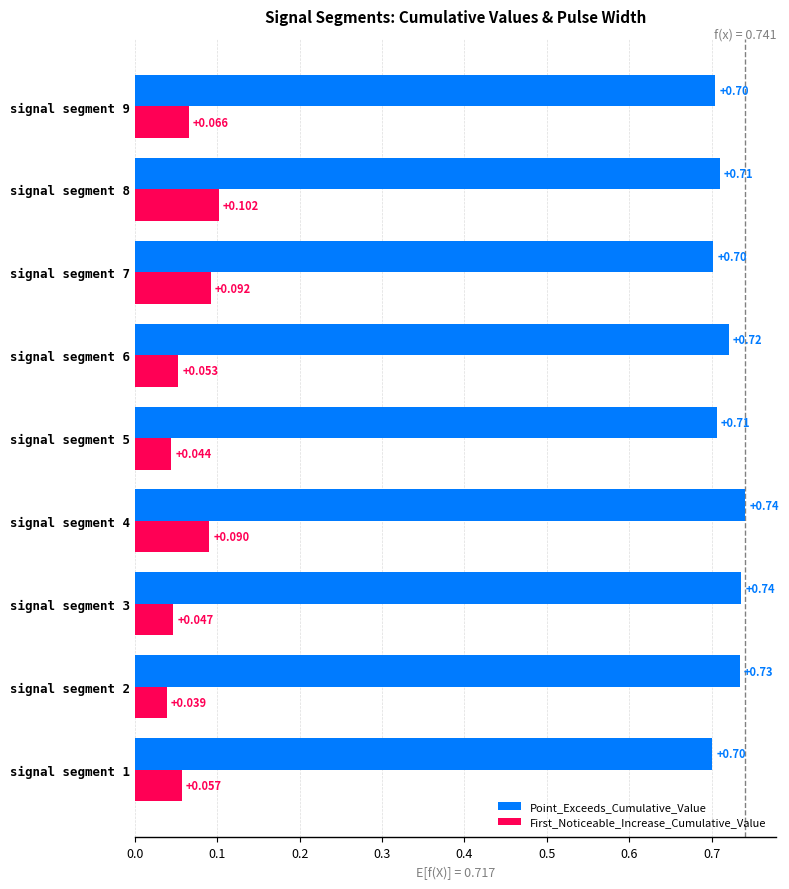

Is the value of Point_Exceeds_Cumulative_Value at signal segment 4 greater than the value of First_Noticeable_Increase_Cumulative_Value at signal segment 4?

Yes